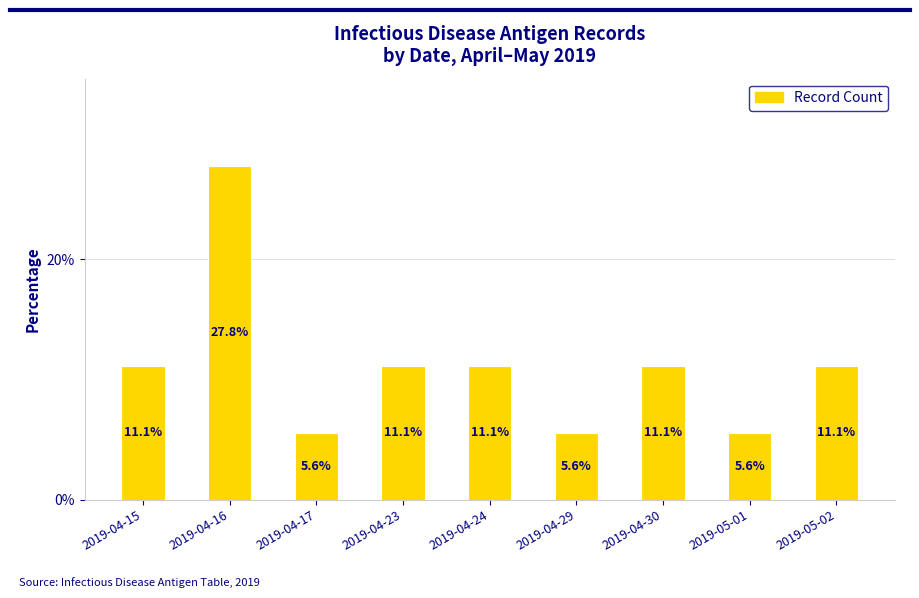

What is the label of the 2nd bar from the left?

2019-04-16